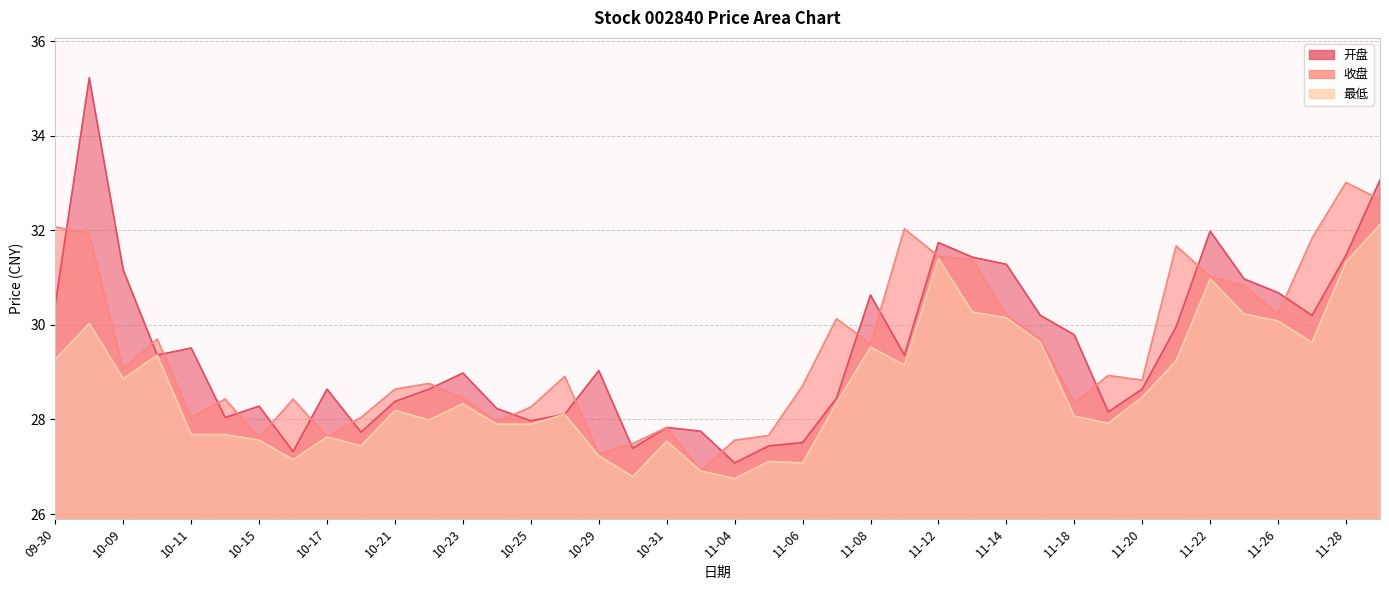

What is the sum of all 收盘 values?

1177.2